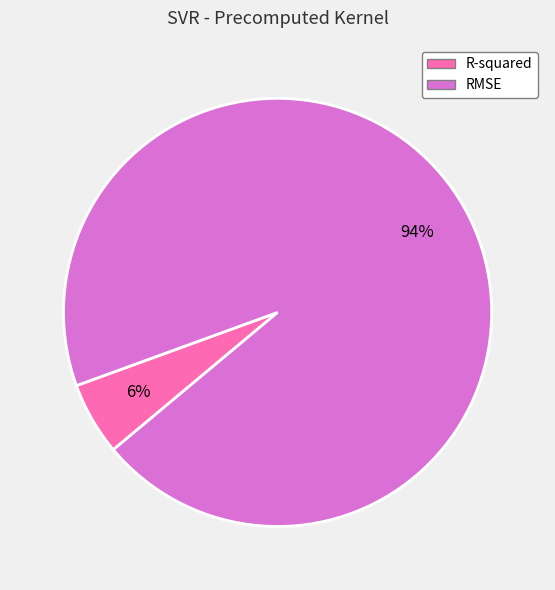

Do R-squared and RMSE together represent more than half of the pie?

Yes